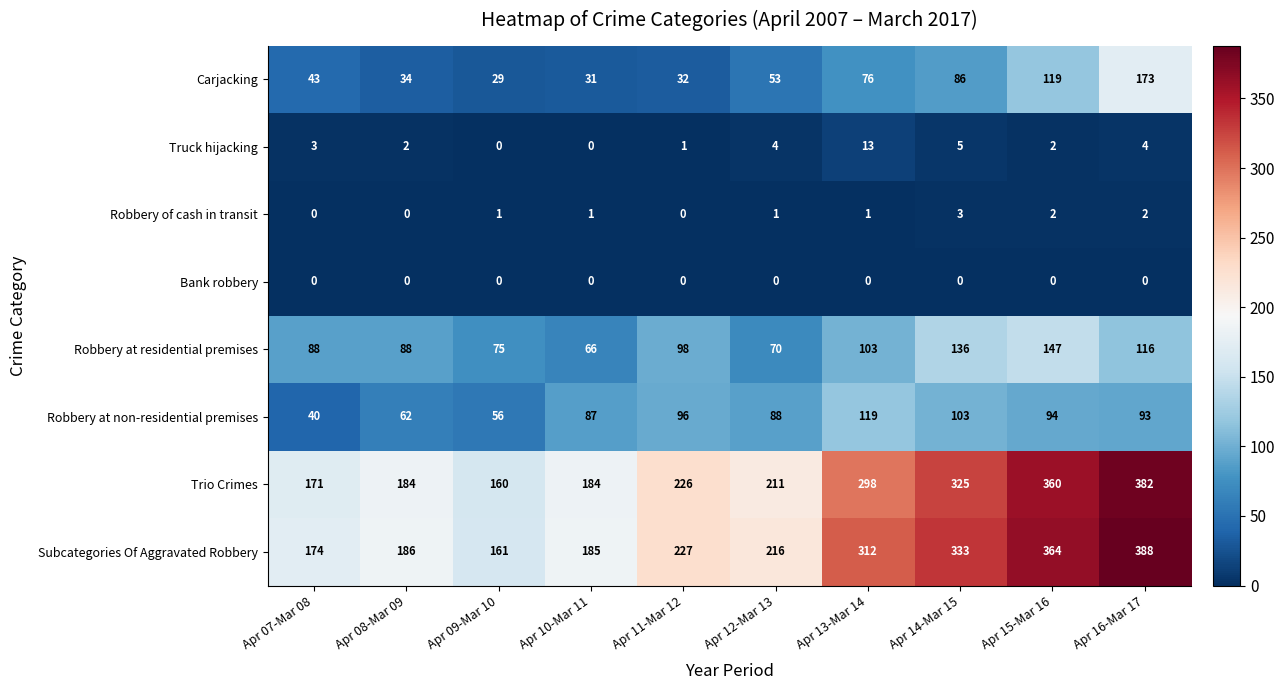

The value of Trio Crimes at Apr 10-Mar 11 is 114. True or false?

False